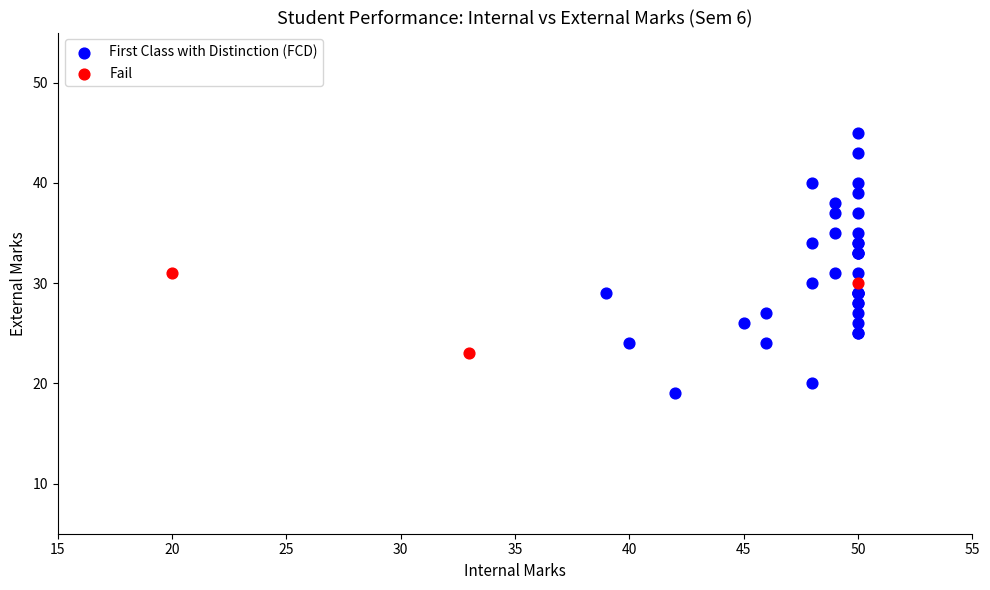

What are all the series names shown in the legend?

First Class with Distinction (FCD), Fail